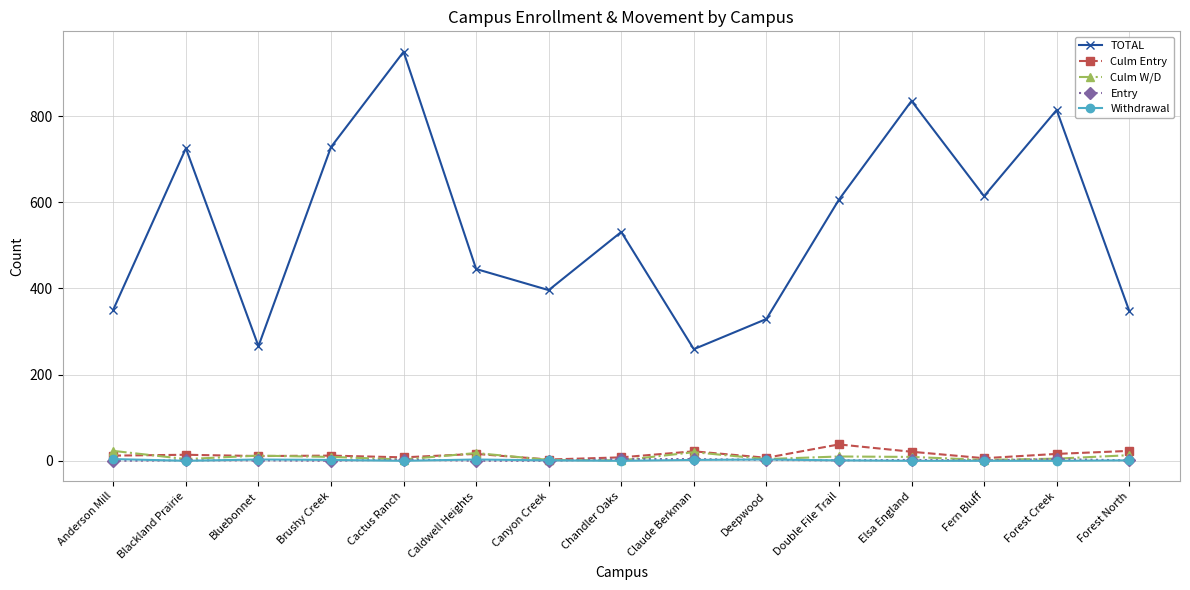

True or false: TOTAL and Entry intersect in this chart.

False